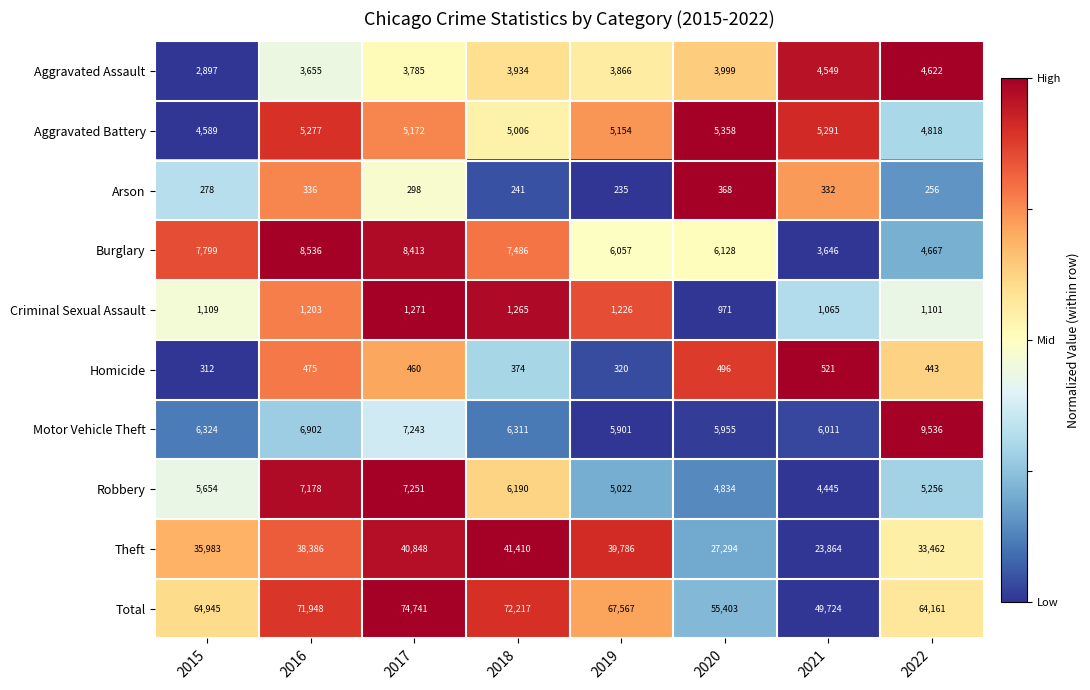

What is the sum of all Theft values?

281033